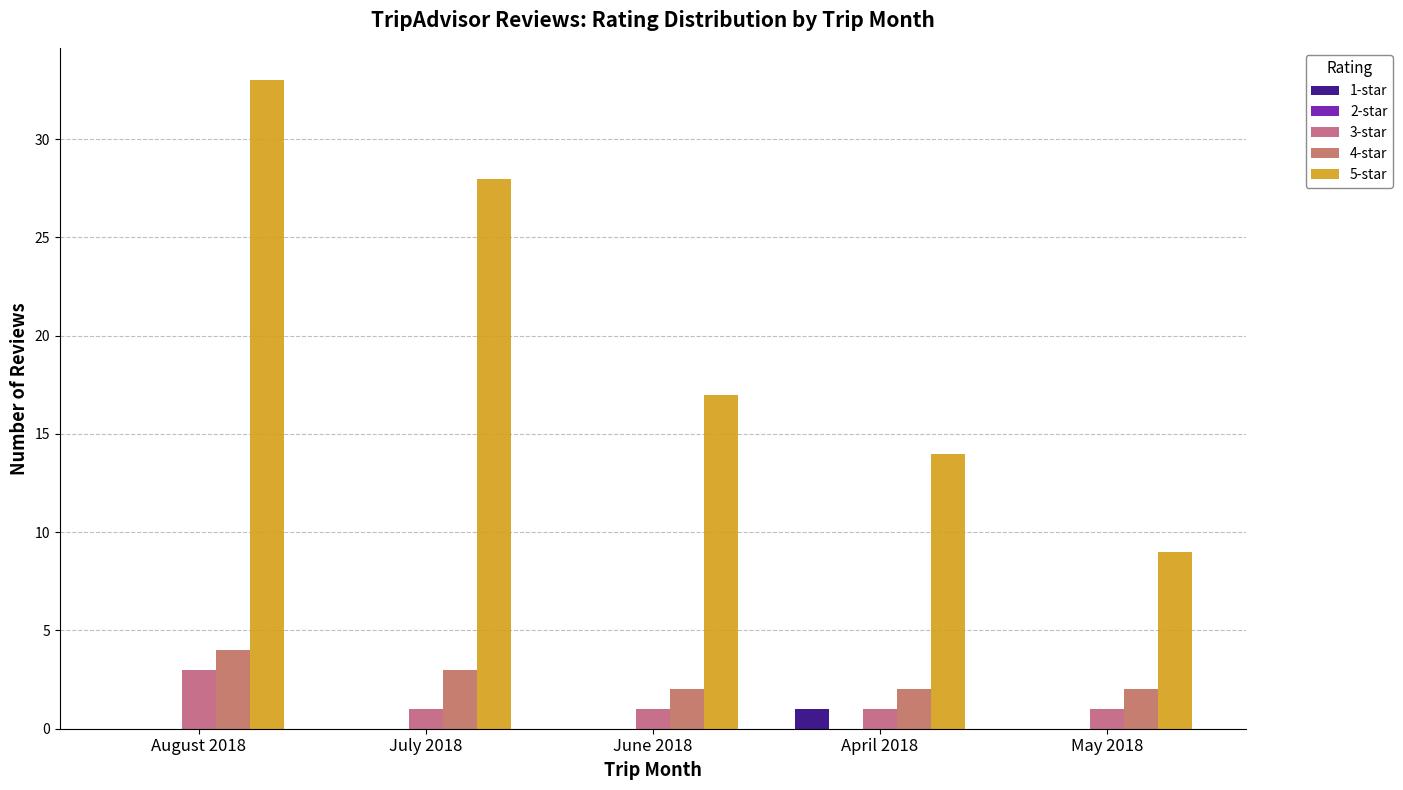

Reading right to left, list all the values displayed in this chart.

1-star: 0	1	0	0	0
2-star: 0	0	0	0	0
3-star: 1	1	1	1	3
4-star: 2	2	2	3	4
5-star: 9	14	17	28	33